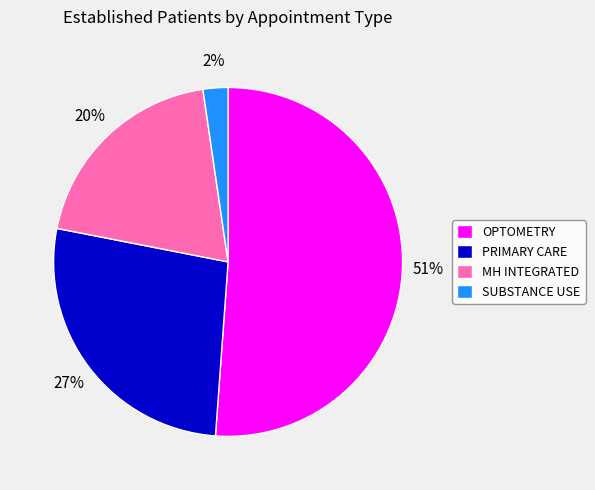

Between SUBSTANCE USE and MH INTEGRATED, which is larger?

MH INTEGRATED